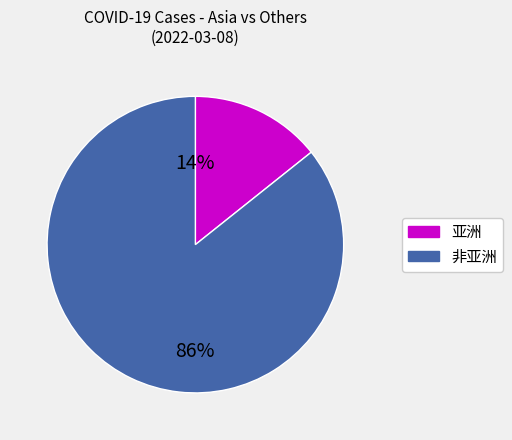

To the nearest percent, what is the average slice percentage?

50%